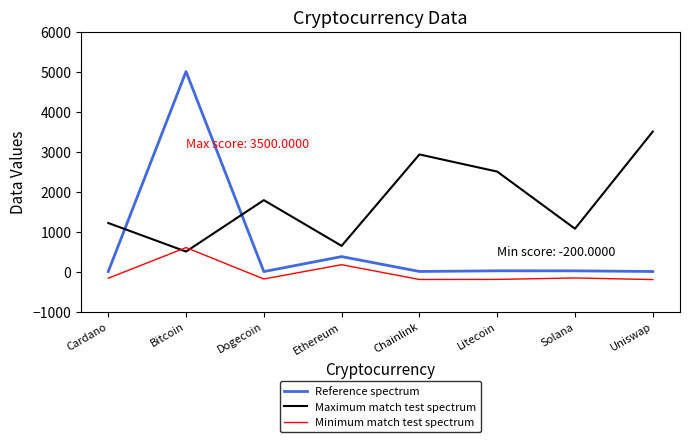

How many intersections are there between Maximum match test spectrum and Minimum match test spectrum?

2